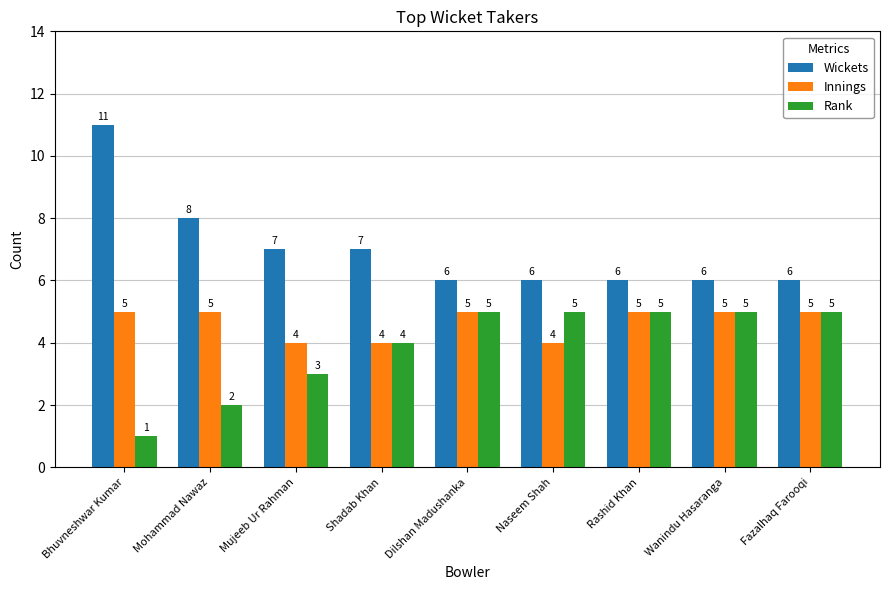

How many data points does each series have?

9